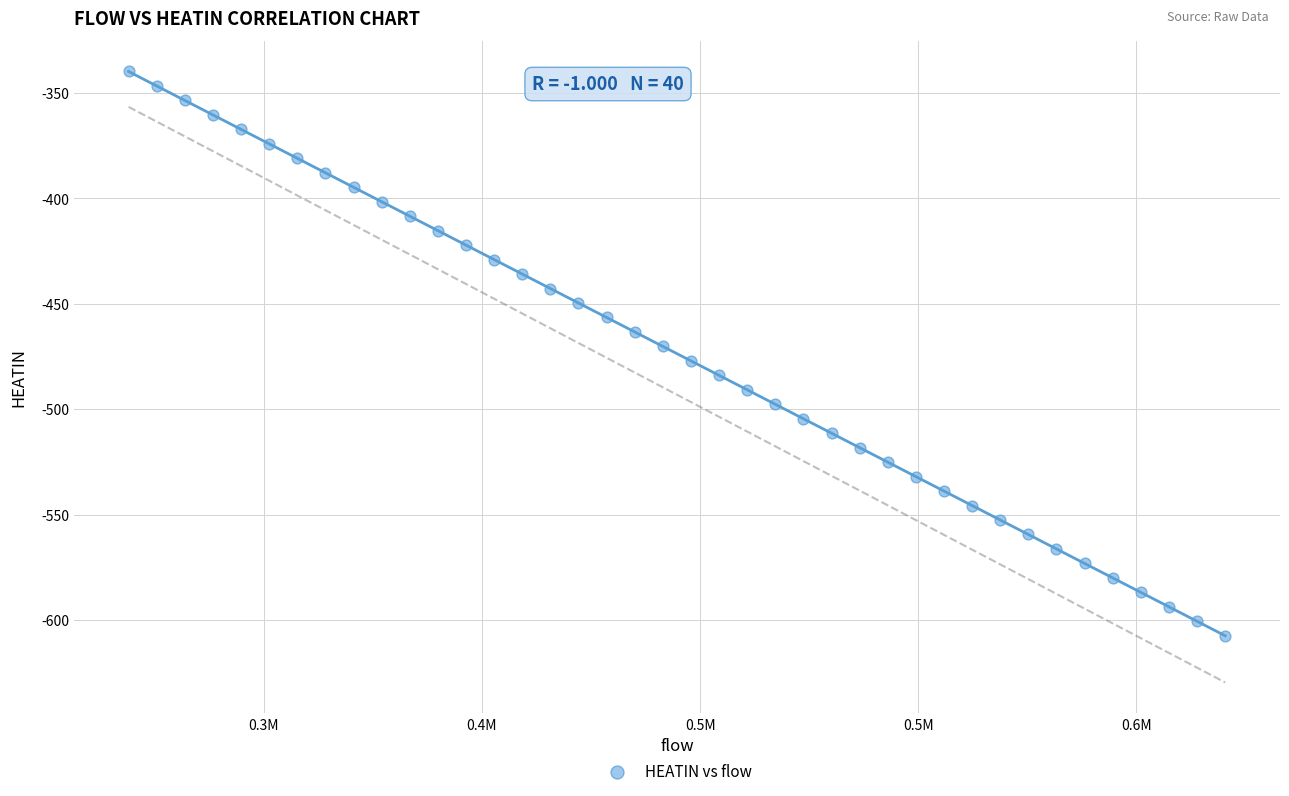

What is the range of X values (max minus min)?

251333.3